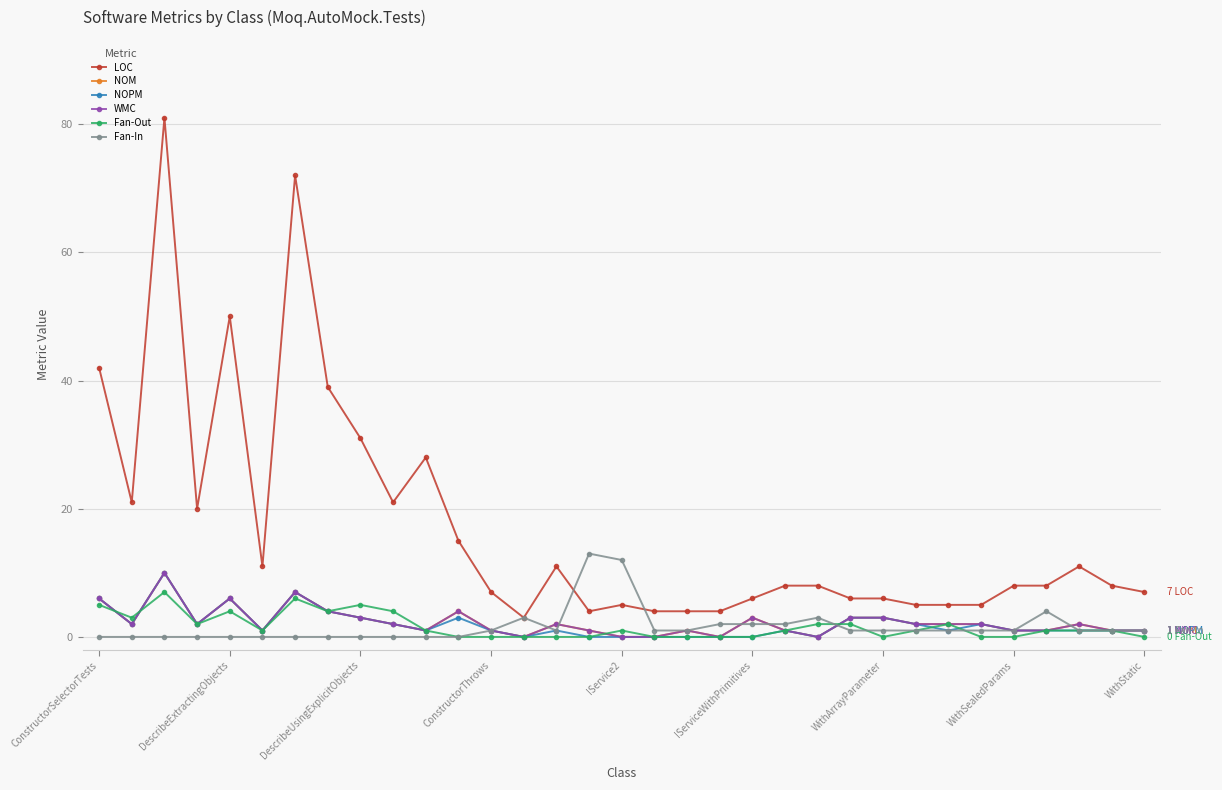

Is this an area chart (filled region under the line)?

No